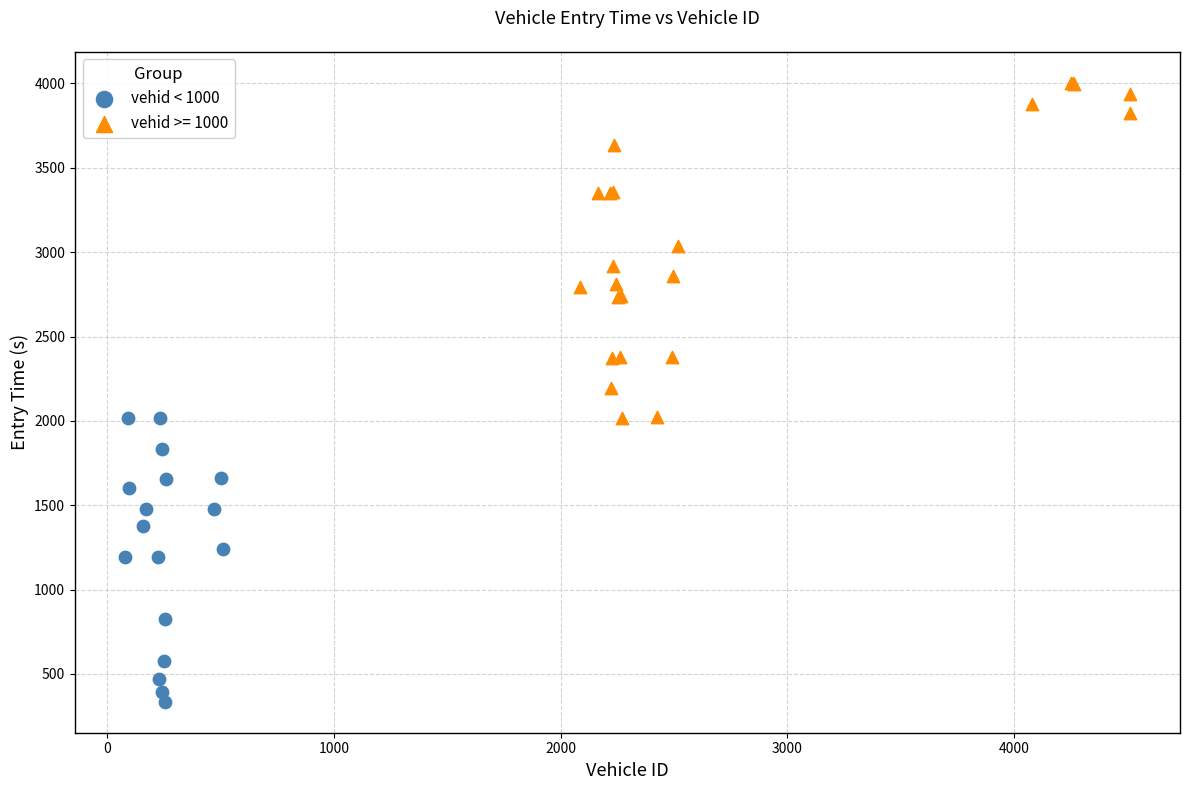

Which series has the largest Y range (max minus min)?

vehid >= 1000